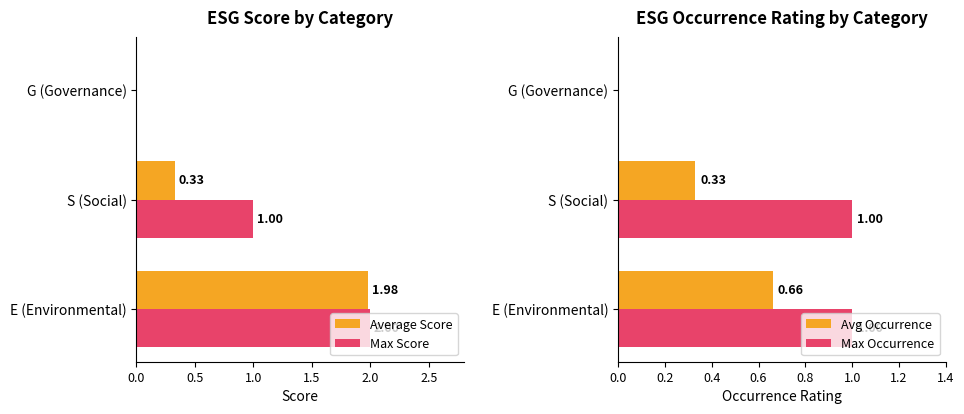

Rank the series by their maximum value, from lowest to highest.

Avg Occurrence, Max Occurrence, Average Score, Max Score